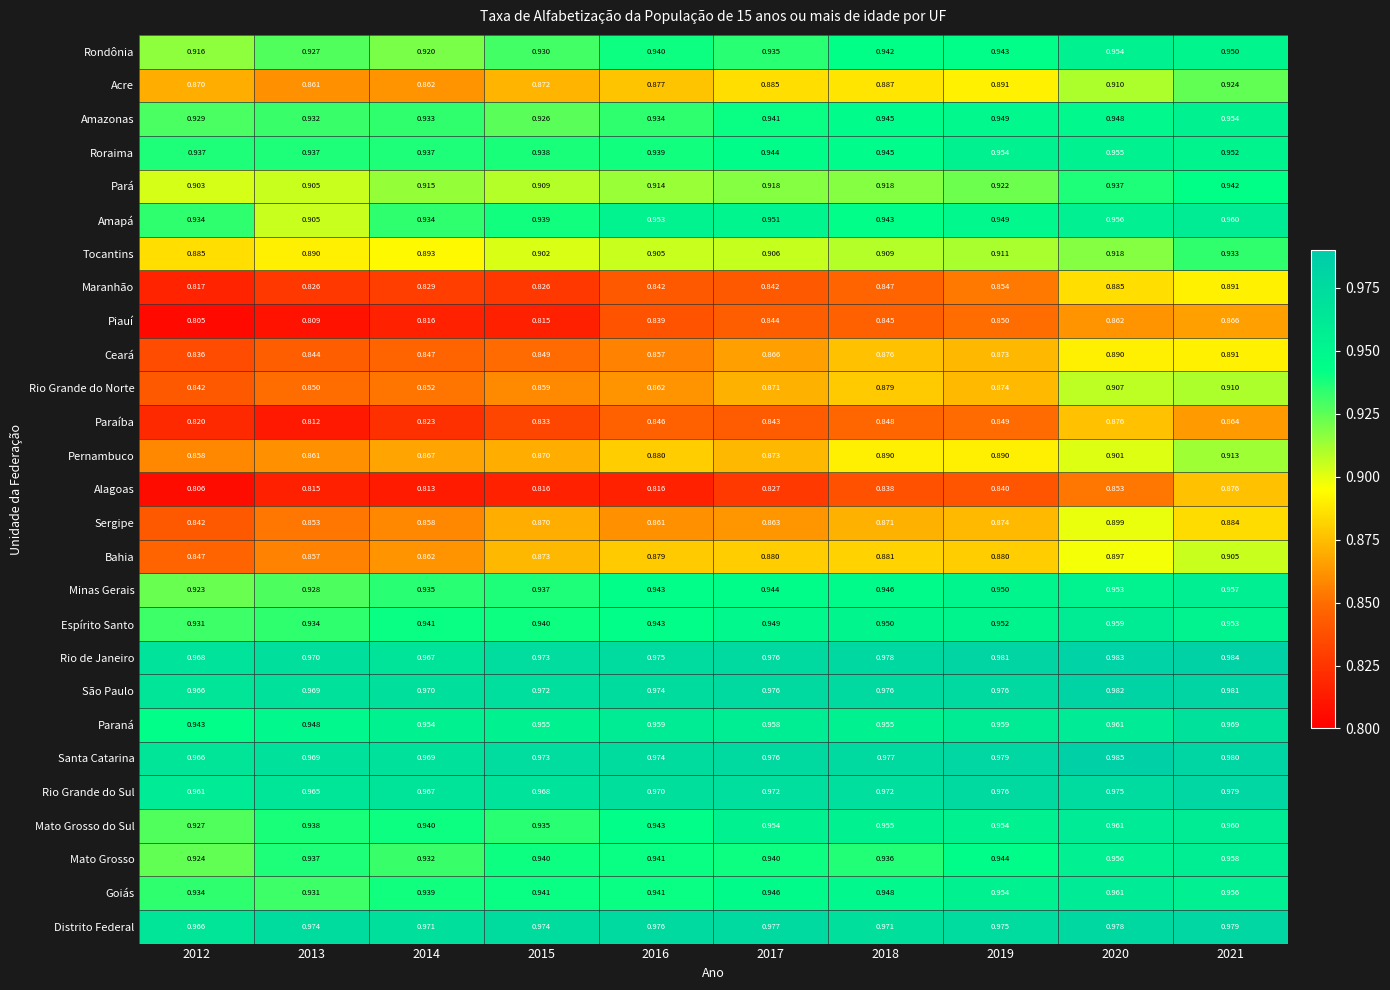

How many series are shown in this chart?

27